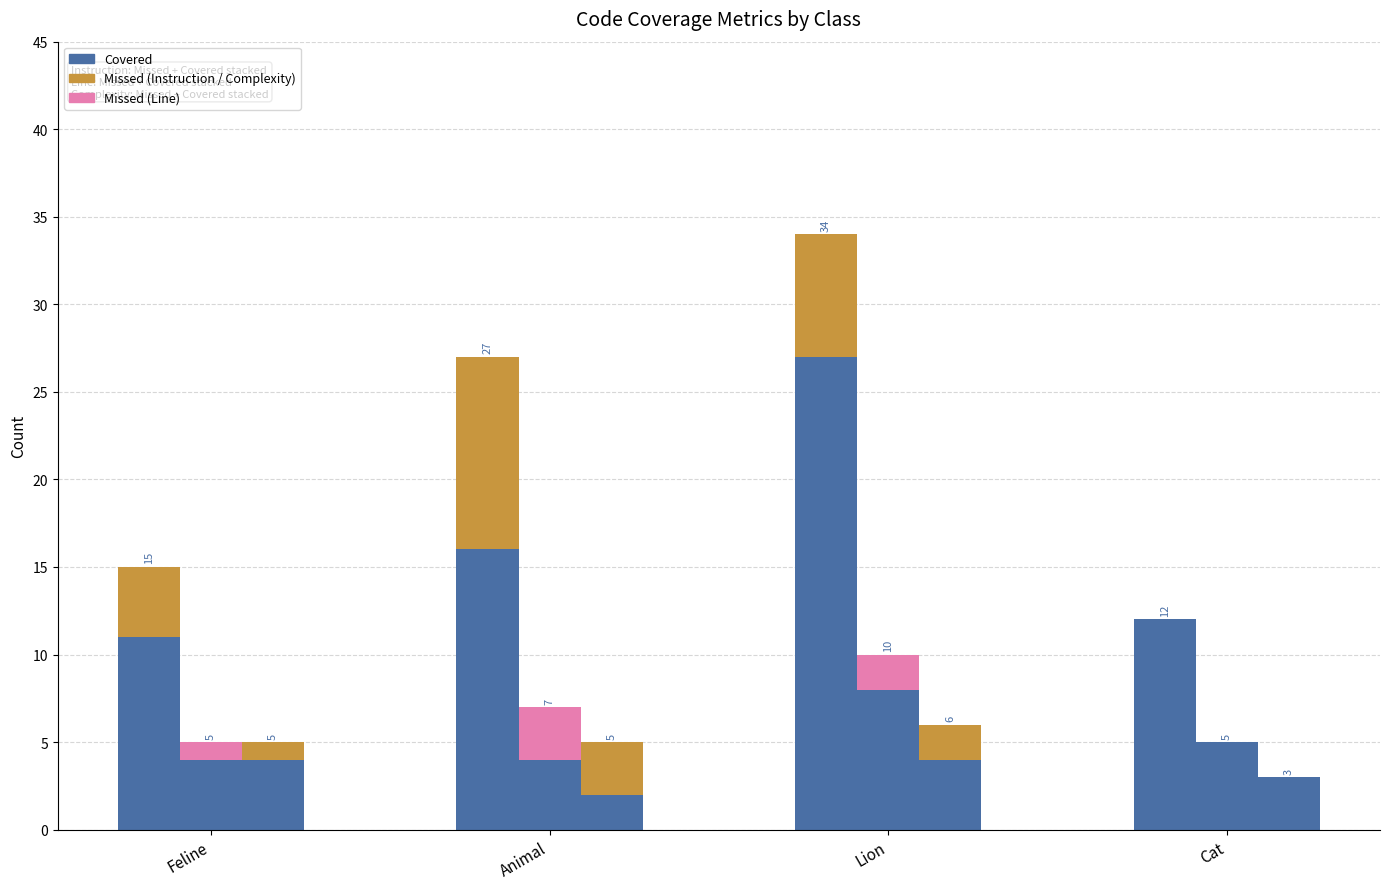

Reading right to left, list all the values displayed in this chart.

INSTRUCTION_COVERED: Cat=12	Lion=27	Animal=16	Feline=11
INSTRUCTION_MISSED: Cat=0	Lion=7	Animal=11	Feline=4
LINE_COVERED: Cat=5	Lion=8	Animal=4	Feline=4
LINE_MISSED: Cat=0	Lion=2	Animal=3	Feline=1
COMPLEXITY_COVERED: Cat=3	Lion=4	Animal=2	Feline=4
COMPLEXITY_MISSED: Cat=0	Lion=2	Animal=3	Feline=1